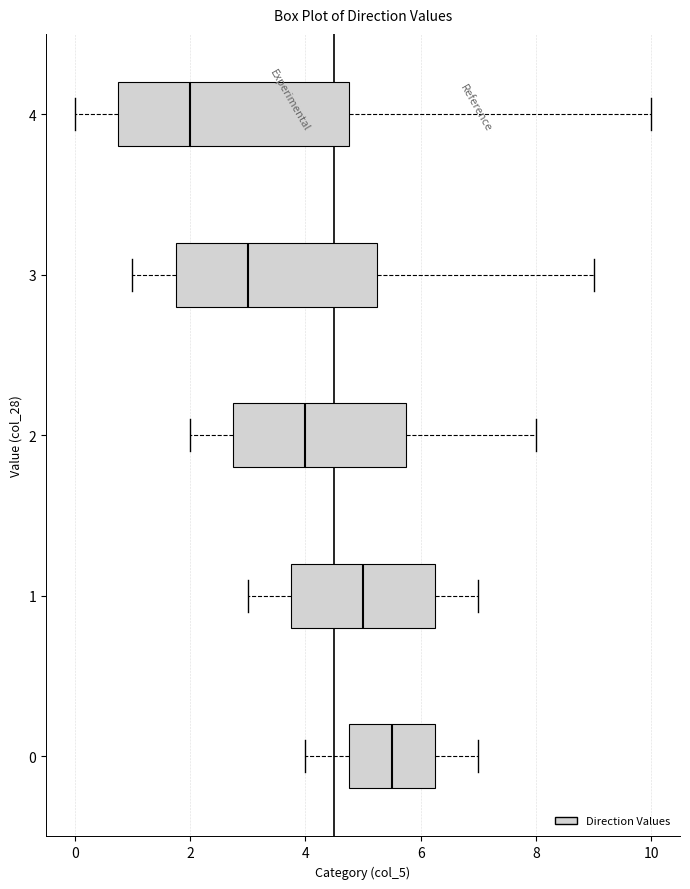

Where is the left edge of the box at y = 1 on the x-axis? The values are not printed on the chart, so give them approximately, as read against the axis.

3.8